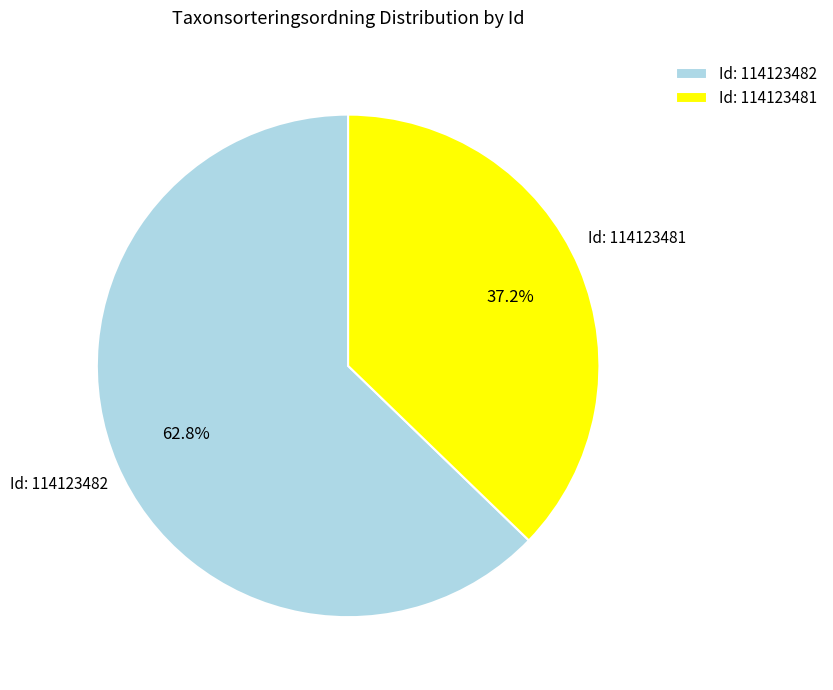

Between Id: 114123481 and Id: 114123482, which is larger?

Id: 114123482